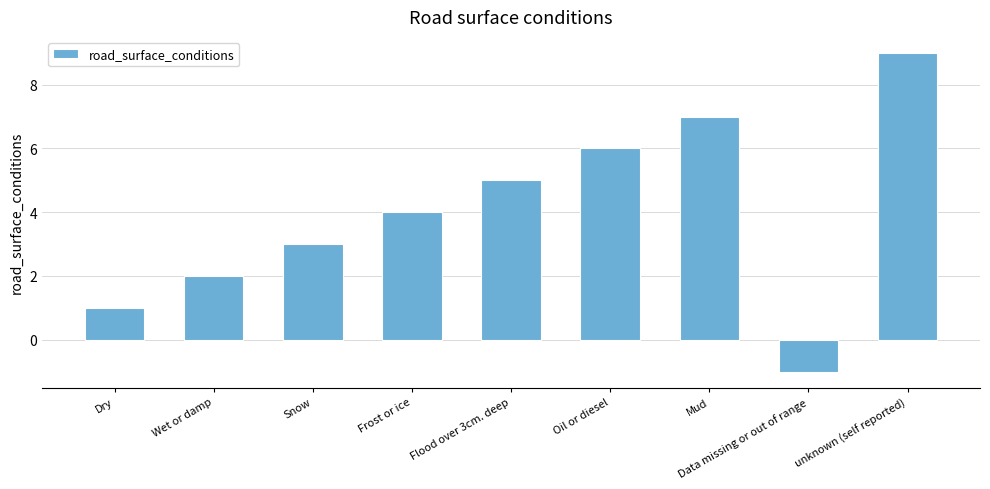

The value at Wet or damp is 2. True or false?

True